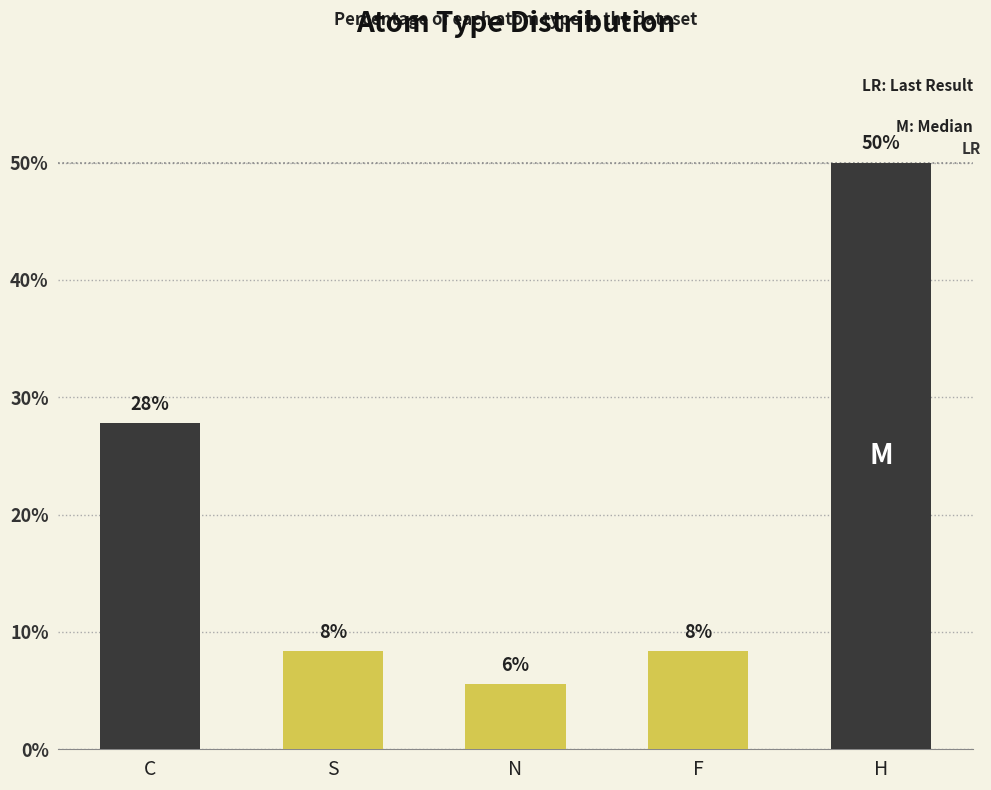

What is the label of the 2nd bar from the left?

S